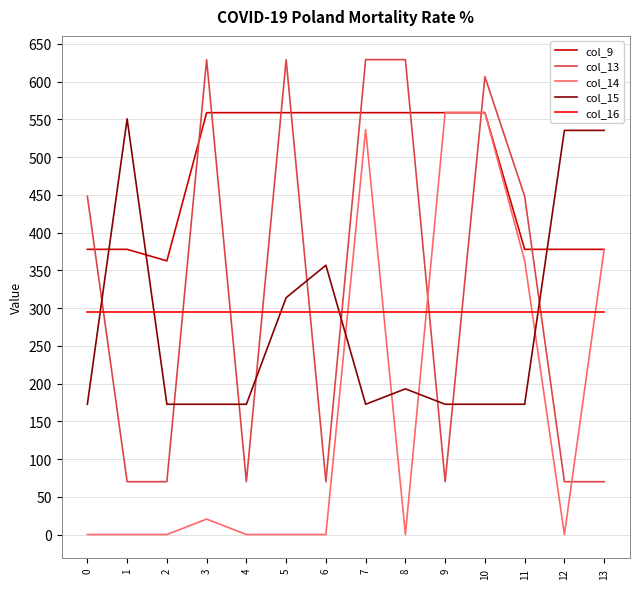

What is the difference between the col_14 values at 5 and 11?

362.7